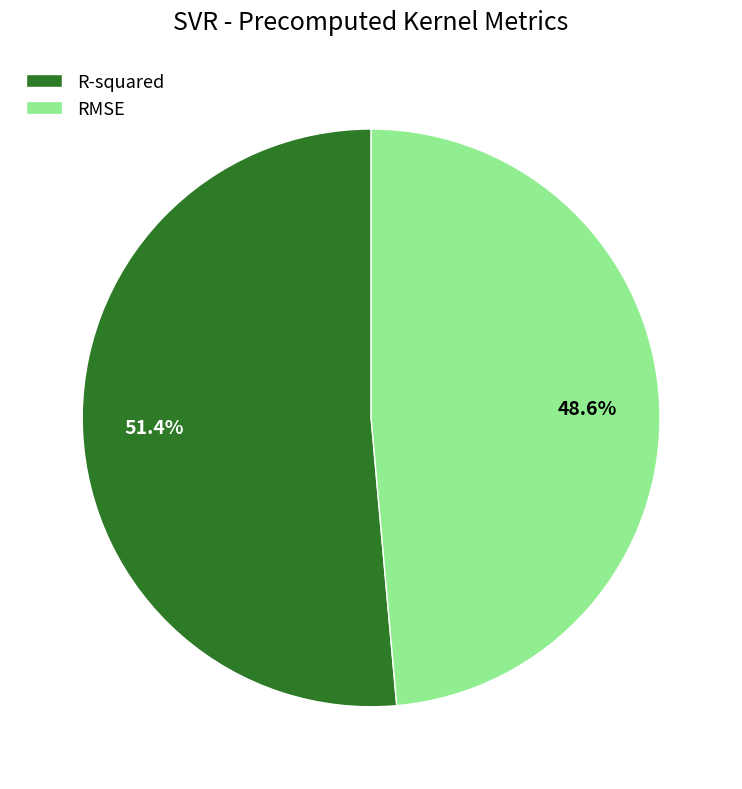

What percentage is NOT represented by R-squared?

48.6%